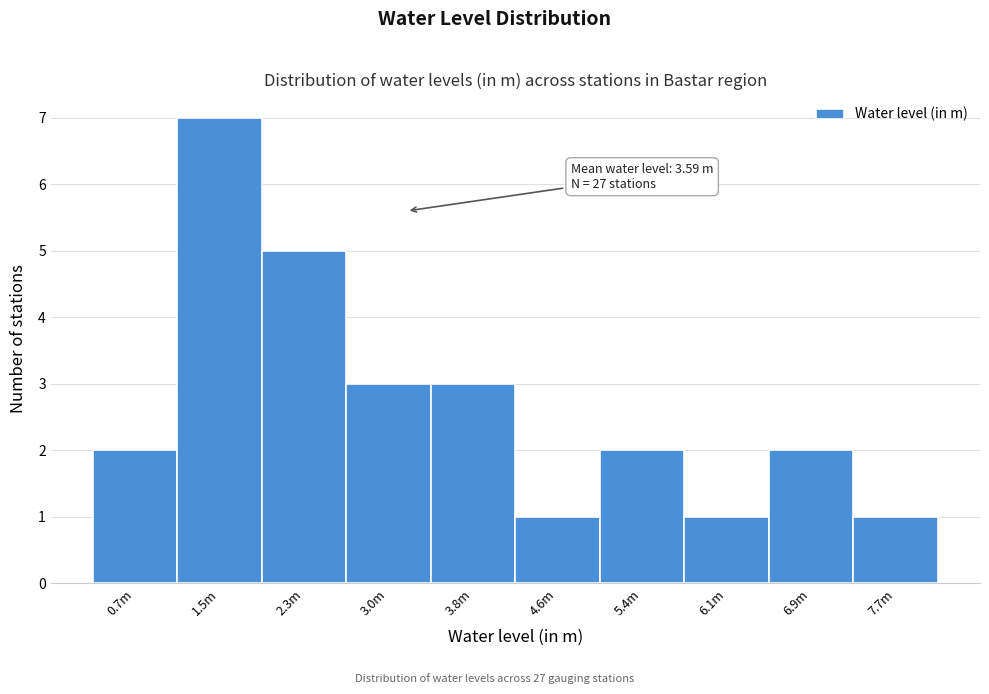

Reading left to right, what are all the values shown in this chart?

2	7	5	3	3	1	2	1	2	1